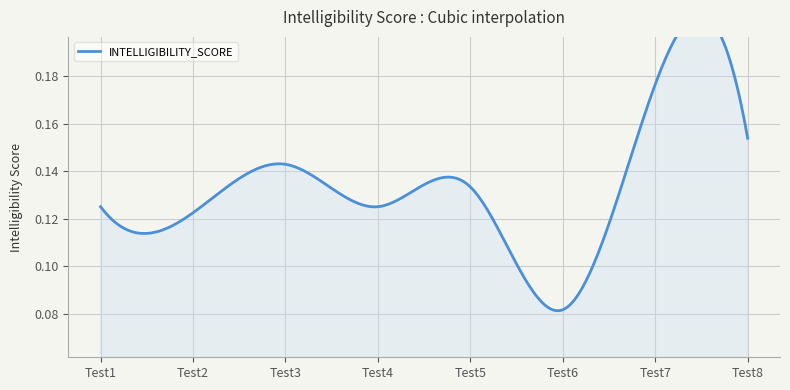

The chart shows a value of 0.1 at Test3. True or false?

False